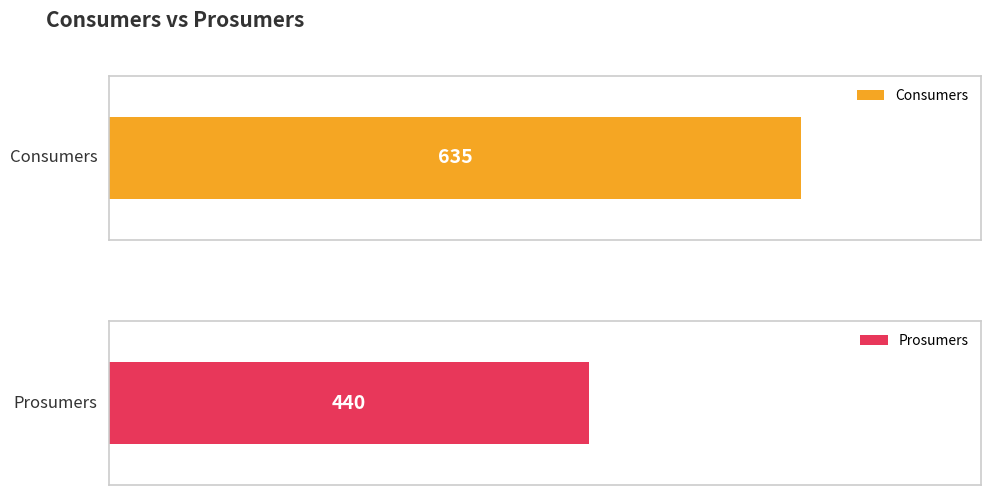

What are all the series names shown in the legend?

Consumers, Prosumers